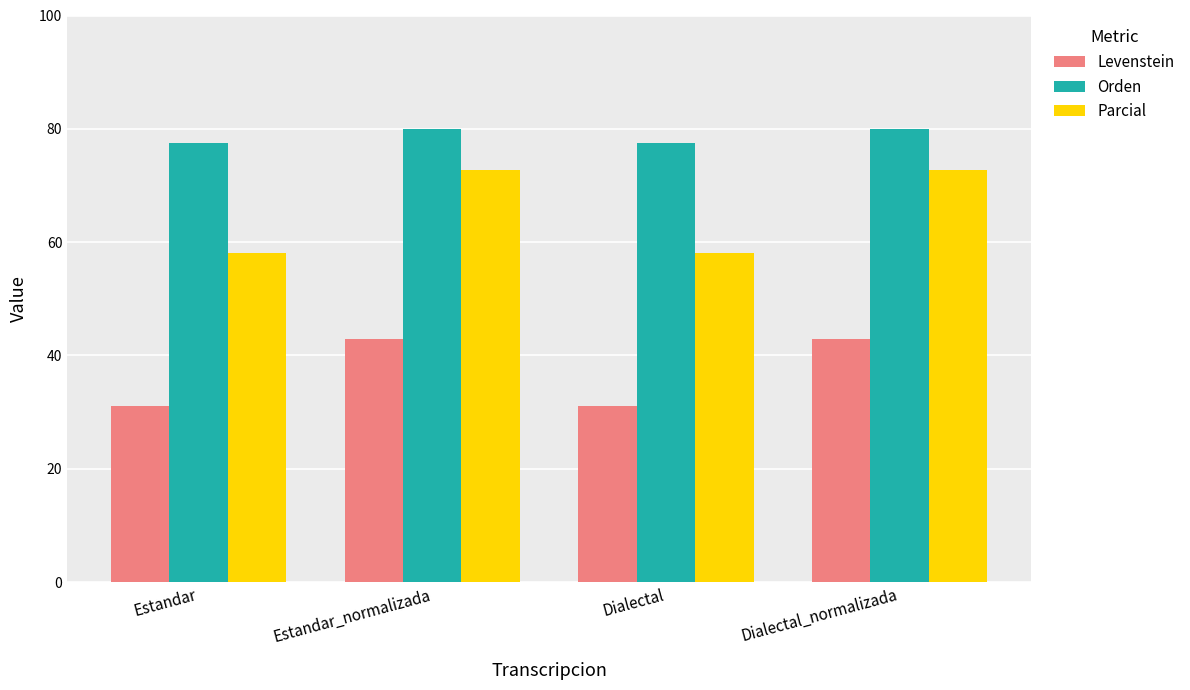

Which series has the largest total across all categories?

Orden